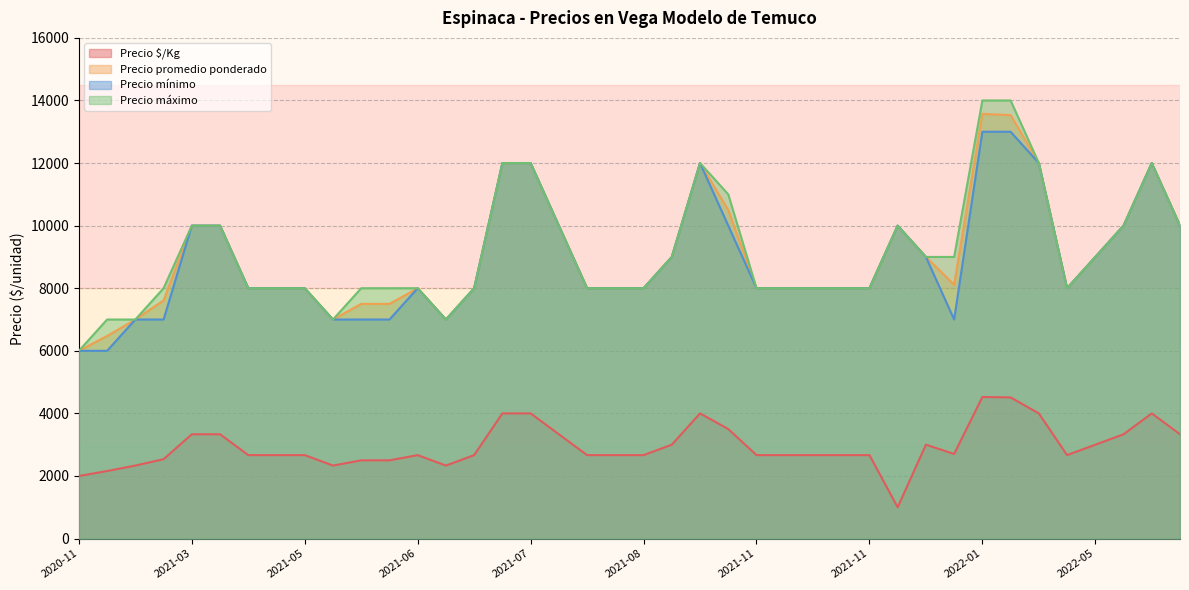

Reading left to right, what are all the values shown in this chart?

Precio $/Kg: 2022-03-29=2667	2021-08-17=2667	2022-01-06=2704	2021-09-15=3000	2021-03-11=3333	2022-05-13=3000	2020-11-26=2000	2021-11-22=2667	2022-01-27=4511	2021-12-14=3000	2021-08-02=3333	2021-08-16=2667	2021-03-26=3333	2021-07-28=4000	2021-06-08=2500	2021-08-09=2667	2021-11-29=1000	2021-07-22=4000	2021-06-07=2500	2020-12-07=2158	2021-11-11=2667	2021-06-22=2667	2021-06-18=2333	2021-11-12=2667	2022-06-03=3333	2022-06-07=4000	2021-11-04=2667	2021-05-17=2333	2021-05-13=2667	2021-01-07=2333	2022-06-09=3333	2021-09-23=4000	2022-02-08=4000	2021-06-17=2667	2021-01-25=2537	2021-09-28=3500	2021-04-19=2667	2021-04-15=2667	2021-11-08=2667	2022-01-20=4524
Precio promedio ponderado: 2022-03-29=8000	2021-08-17=8000	2022-01-06=8111	2021-09-15=9000	2021-03-11=10000	2022-05-13=9000	2020-11-26=6000	2021-11-22=8000	2022-01-27=13533	2021-12-14=9000	2021-08-02=10000	2021-08-16=8000	2021-03-26=10000	2021-07-28=12000	2021-06-08=7500	2021-08-09=8000	2021-11-29=10000	2021-07-22=12000	2021-06-07=7500	2020-12-07=6474	2021-11-11=8000	2021-06-22=8000	2021-06-18=7000	2021-11-12=8000	2022-06-03=10000	2022-06-07=12000	2021-11-04=8000	2021-05-17=7000	2021-05-13=8000	2021-01-07=7000	2022-06-09=10000	2021-09-23=12000	2022-02-08=12000	2021-06-17=8000	2021-01-25=7611	2021-09-28=10500	2021-04-19=8000	2021-04-15=8000	2021-11-08=8000	2022-01-20=13571
Precio mínimo: 2022-03-29=8000	2021-08-17=8000	2022-01-06=7000	2021-09-15=9000	2021-03-11=10000	2022-05-13=9000	2020-11-26=6000	2021-11-22=8000	2022-01-27=13000	2021-12-14=9000	2021-08-02=10000	2021-08-16=8000	2021-03-26=10000	2021-07-28=12000	2021-06-08=7000	2021-08-09=8000	2021-11-29=10000	2021-07-22=12000	2021-06-07=7000	2020-12-07=6000	2021-11-11=8000	2021-06-22=8000	2021-06-18=7000	2021-11-12=8000	2022-06-03=10000	2022-06-07=12000	2021-11-04=8000	2021-05-17=7000	2021-05-13=8000	2021-01-07=7000	2022-06-09=10000	2021-09-23=12000	2022-02-08=12000	2021-06-17=8000	2021-01-25=7000	2021-09-28=10000	2021-04-19=8000	2021-04-15=8000	2021-11-08=8000	2022-01-20=13000
Precio máximo: 2022-03-29=8000	2021-08-17=8000	2022-01-06=9000	2021-09-15=9000	2021-03-11=10000	2022-05-13=9000	2020-11-26=6000	2021-11-22=8000	2022-01-27=14000	2021-12-14=9000	2021-08-02=10000	2021-08-16=8000	2021-03-26=10000	2021-07-28=12000	2021-06-08=8000	2021-08-09=8000	2021-11-29=10000	2021-07-22=12000	2021-06-07=8000	2020-12-07=7000	2021-11-11=8000	2021-06-22=8000	2021-06-18=7000	2021-11-12=8000	2022-06-03=10000	2022-06-07=12000	2021-11-04=8000	2021-05-17=7000	2021-05-13=8000	2021-01-07=7000	2022-06-09=10000	2021-09-23=12000	2022-02-08=12000	2021-06-17=8000	2021-01-25=8000	2021-09-28=11000	2021-04-19=8000	2021-04-15=8000	2021-11-08=8000	2022-01-20=14000